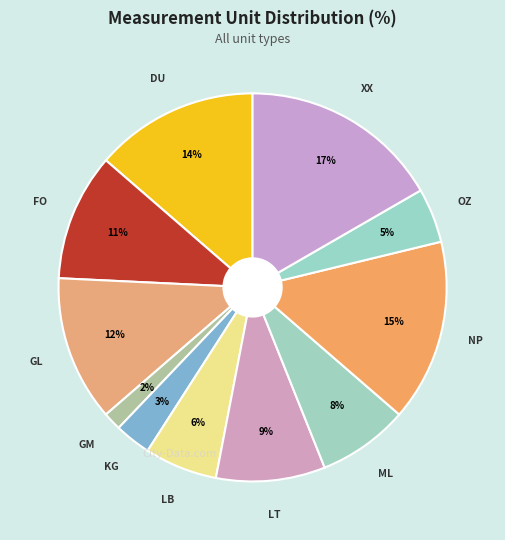

Count the number of slices in the pie.

11